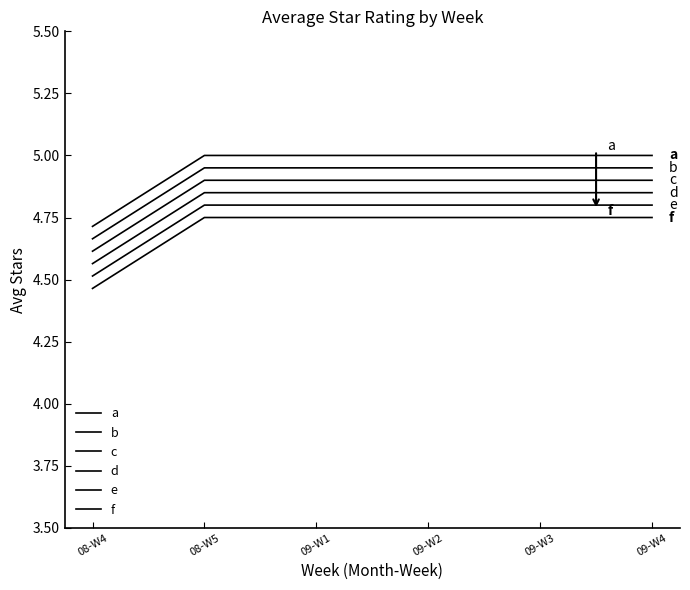

Does the chart display data point markers on the line(s)?

No